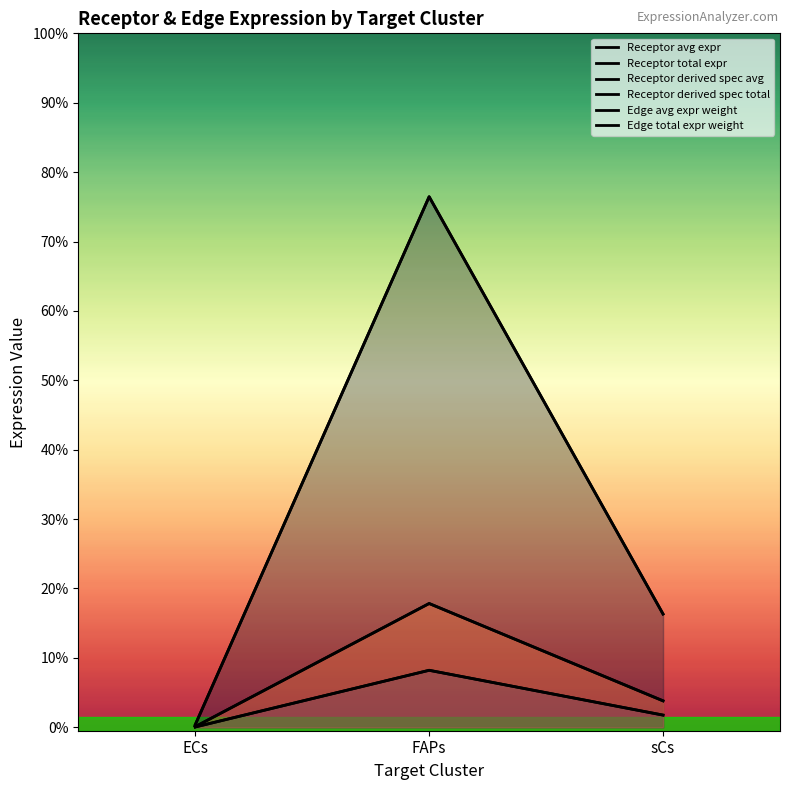

What is the difference between the maximum and minimum values in the Receptor avg expr series?

7.6